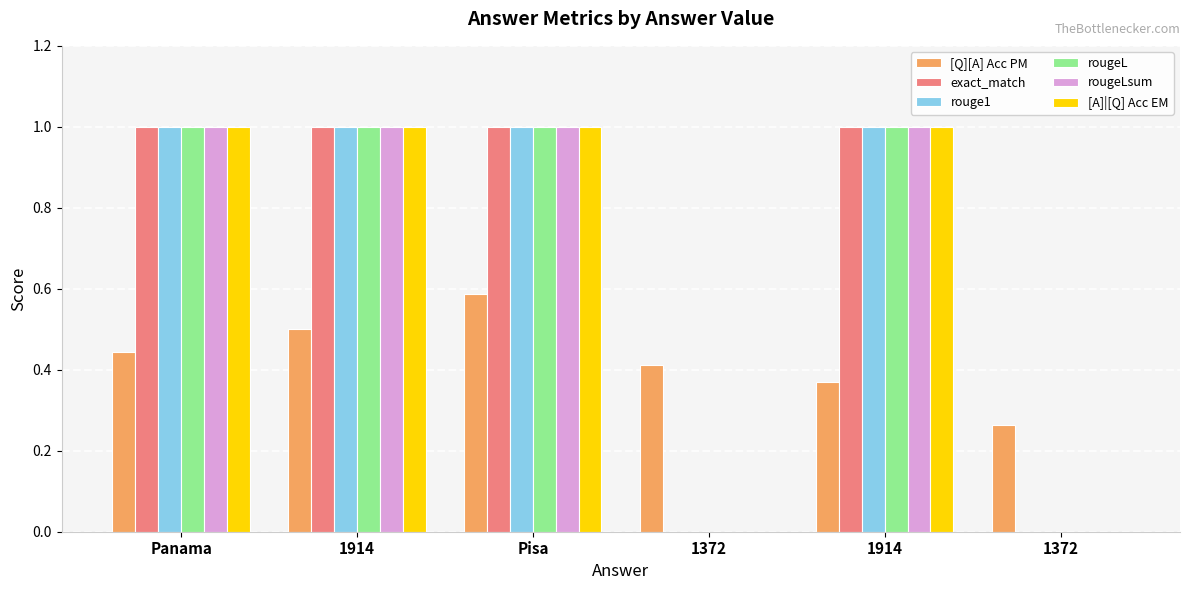

What are all the series names shown in the legend?

[Q][A] Acc PM, exact_match, rouge1, rougeL, rougeLsum, [A]|[Q] Acc EM